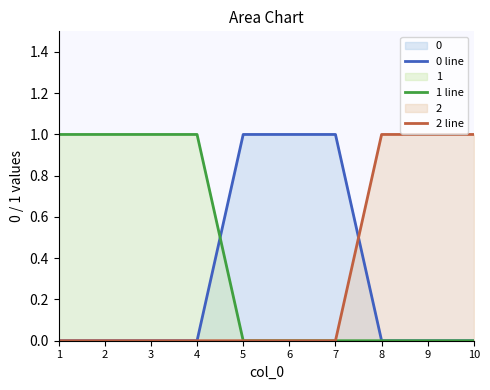

Which series has the widest spread of values?

0 line